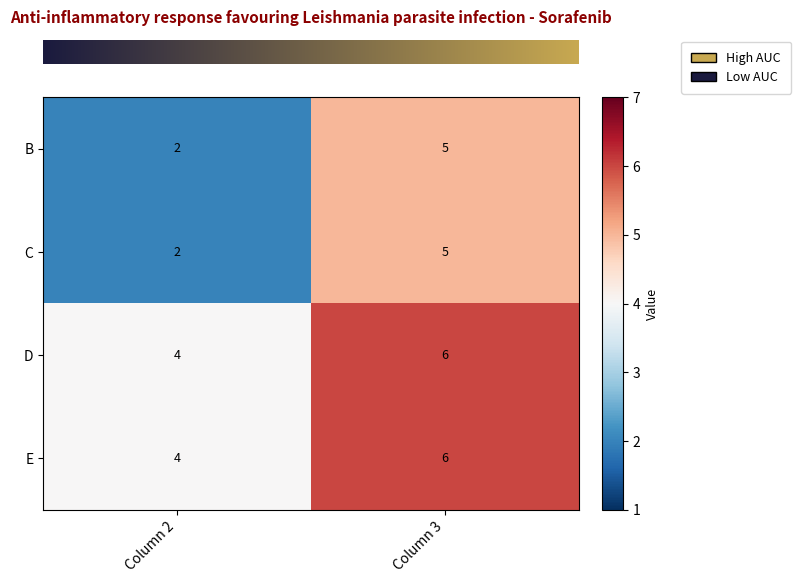

Rank the categories by B value from lowest to highest.

Column 2, Column 3